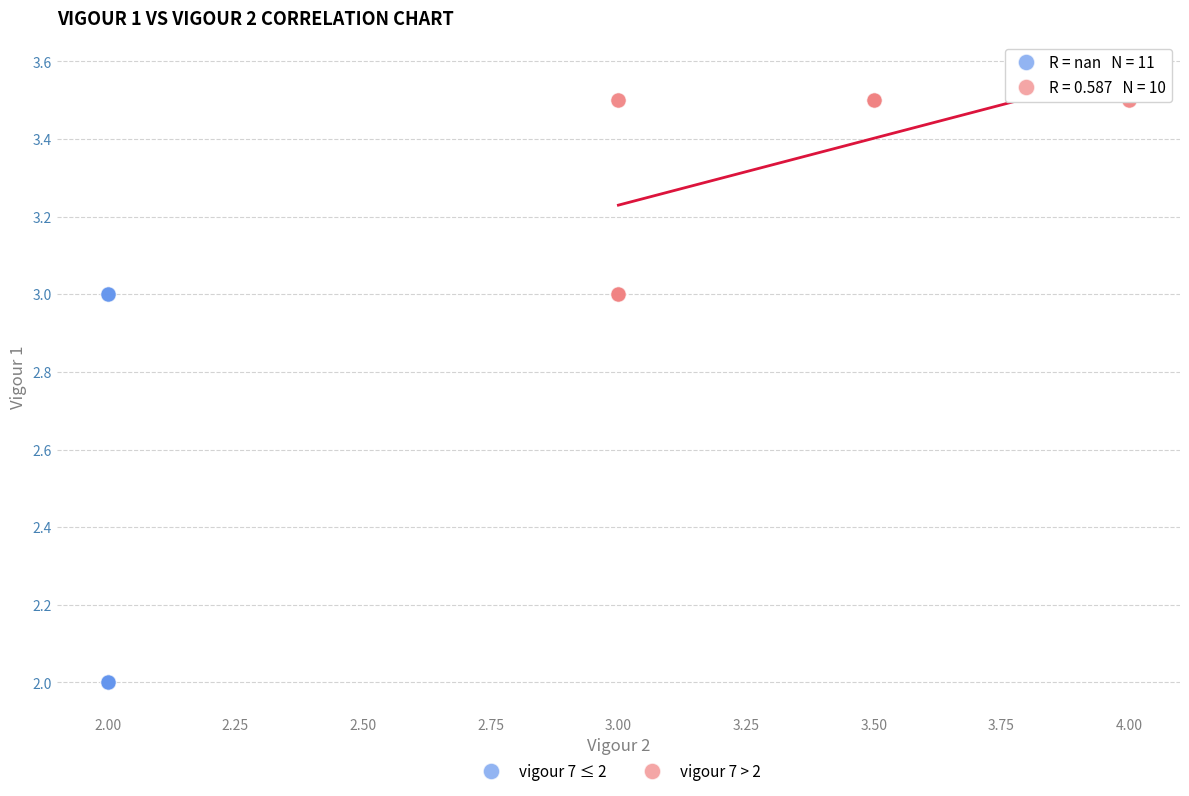

Which series has the widest spread of Y values?

vigour 7 ≤ 2